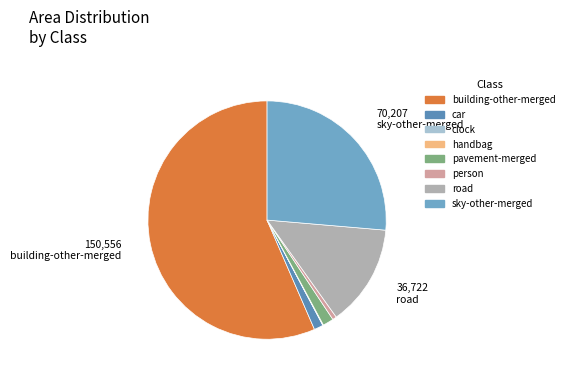

To the nearest percent, what percentage of the pie is building-other-merged?

57%